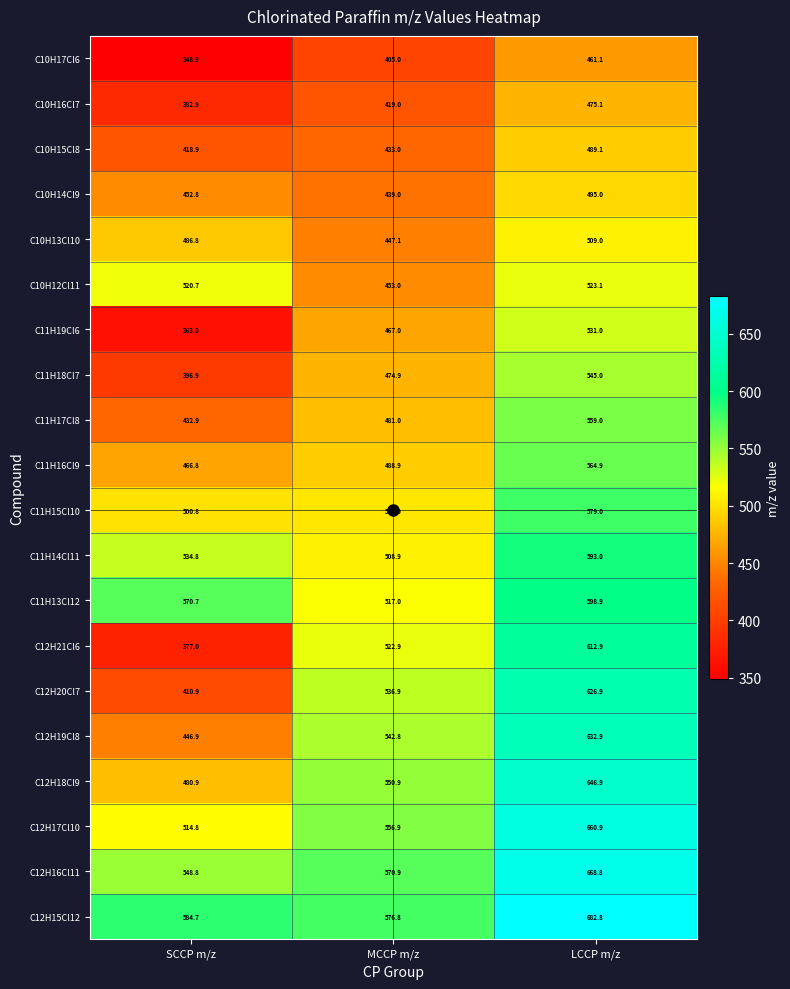

True or false: C12H20Cl7 has a value of 626.9 at LCCP m/z.

True